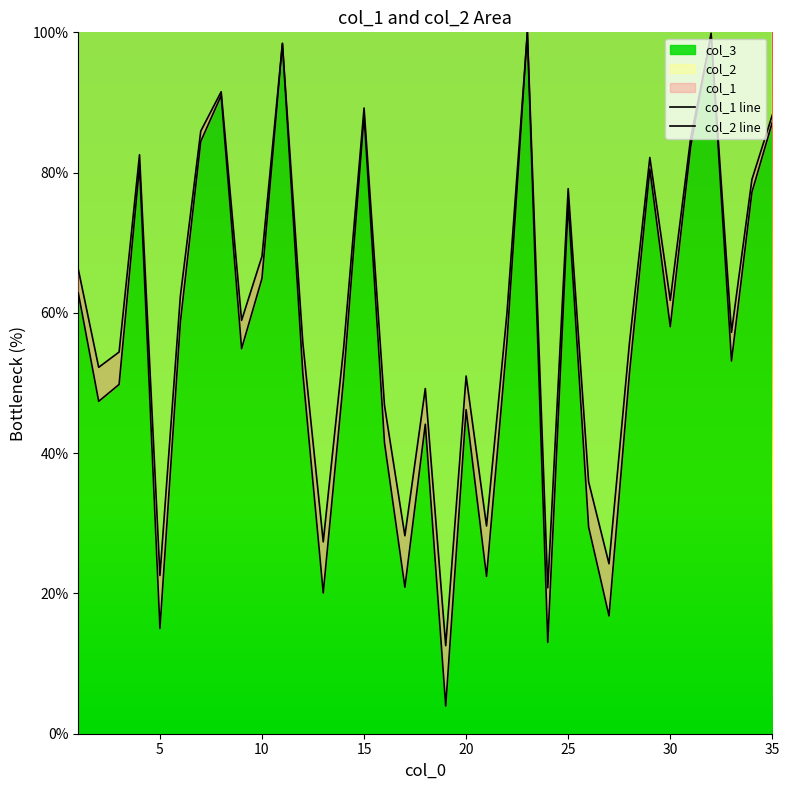

What is the minimum value for col_2?

3.9